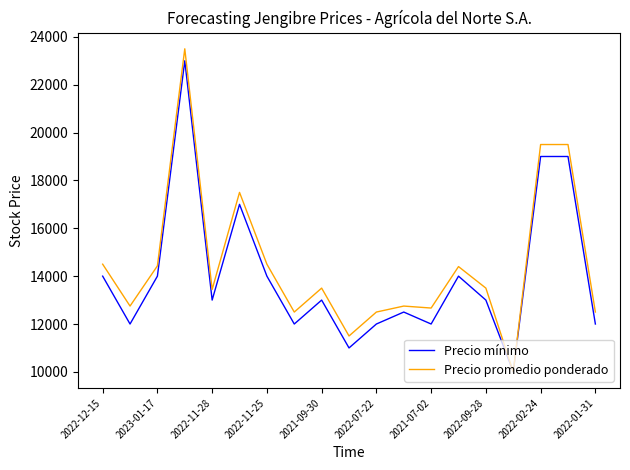

Count the number of data series in this chart.

2